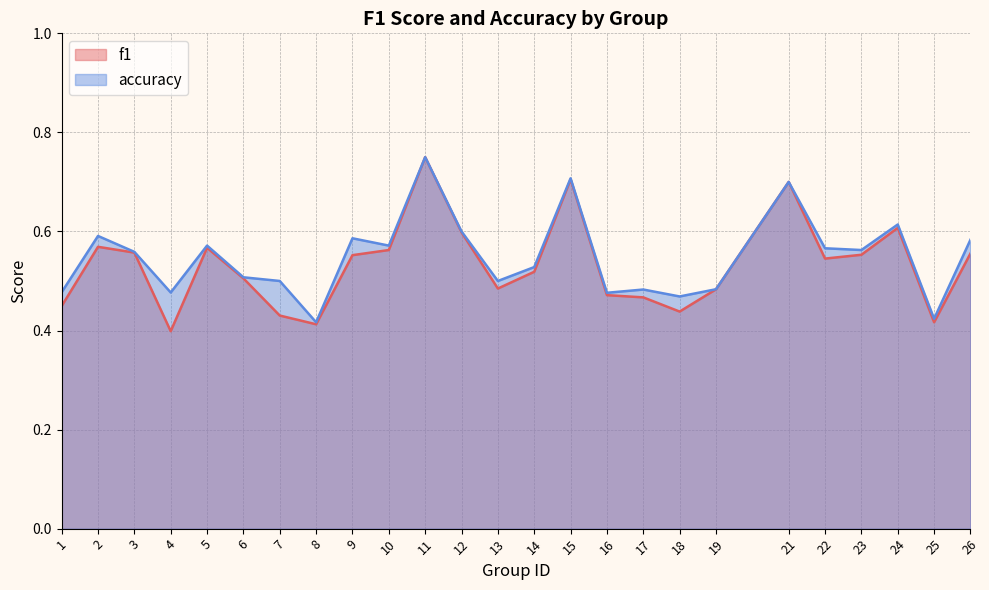

What value does the f1 series have at 14?

0.5